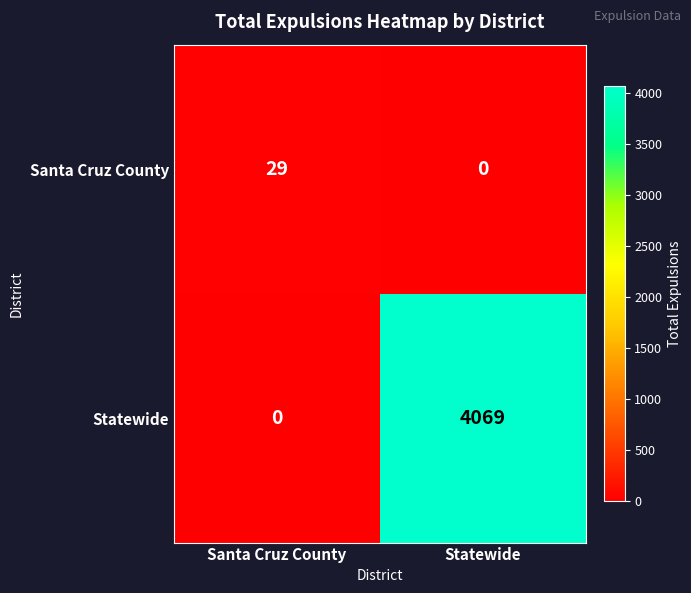

At which category is the sum across all series the highest?

Statewide